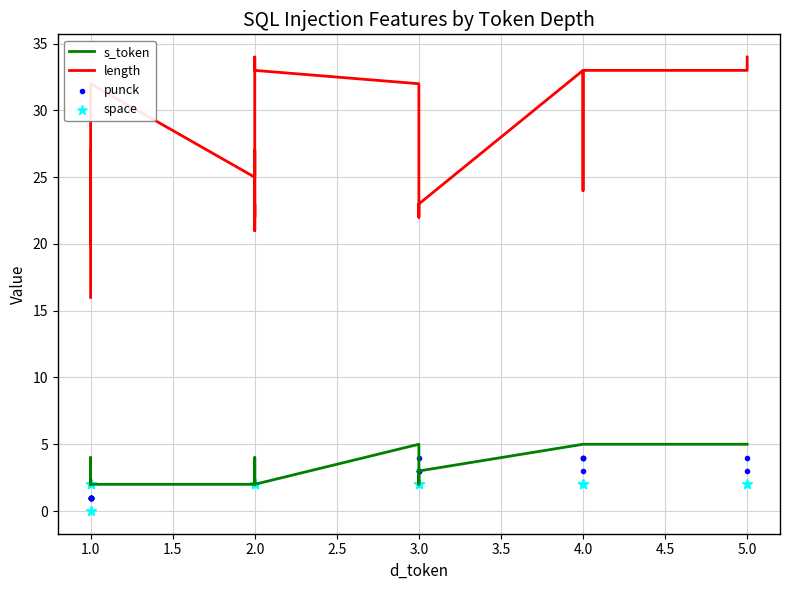

Which series has the largest total across all categories?

length